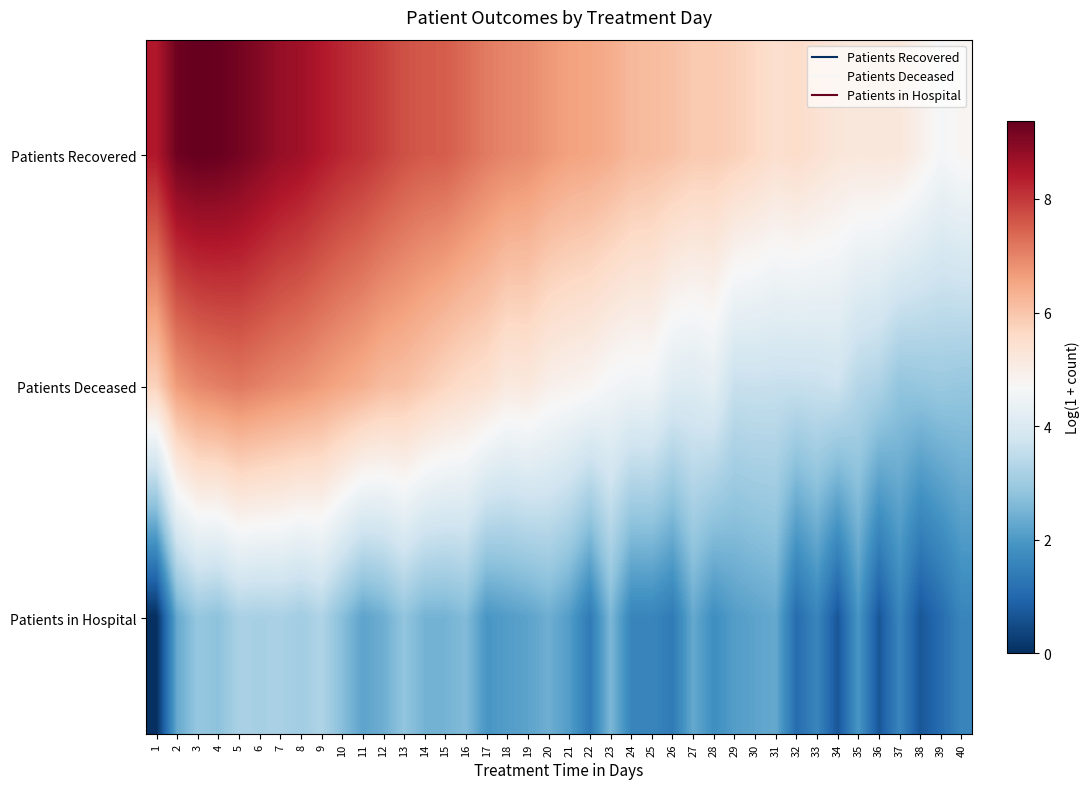

Reading left to right, list all the values displayed in this chart.

Patients Recovered: 1=8.4	2=9.3	3=9.4	4=9.3	5=9.2	6=9.0	7=8.8	8=8.7	9=8.4	10=8.2	11=8.1	12=7.9	13=7.7	14=7.6	15=7.5	16=7.3	17=7.1	18=7.0	19=6.9	20=6.7	21=6.6	22=6.5	23=6.4	24=6.2	25=6.2	26=6.1	27=5.9	28=5.9	29=5.8	30=5.6	31=5.5	32=5.5	33=5.4	34=5.3	35=5.2	36=5.2	37=5.2	38=4.9	39=4.6	40=4.8
Patients Deceased: 1=5.8	2=6.7	3=7.0	4=7.1	5=7.2	6=7.0	7=6.9	8=6.8	9=6.7	10=6.5	11=6.4	12=6.1	13=6.1	14=5.9	15=5.7	16=5.5	17=5.4	18=5.1	19=5.2	20=4.9	21=4.9	22=4.8	23=4.6	24=4.5	25=4.5	26=4.1	27=4.1	28=4.2	29=3.6	30=3.6	31=3.6	32=3.6	33=3.6	34=3.7	35=3.3	36=3.2	37=2.8	38=2.9	39=2.9	40=2.9
Patients in Hospital: 1=0.0	2=2.3	3=2.9	4=2.8	5=3.2	6=3.1	7=3.2	8=3.0	9=3.3	10=2.7	11=2.2	12=2.4	13=2.8	14=2.5	15=2.5	16=2.6	17=1.9	18=2.1	19=2.2	20=2.4	21=2.1	22=1.4	23=2.6	24=1.6	25=1.6	26=1.4	27=2.3	28=1.8	29=2.1	30=2.2	31=2.3	32=1.1	33=1.6	34=0.7	35=1.9	36=0.7	37=1.6	38=0.7	39=1.1	40=1.6